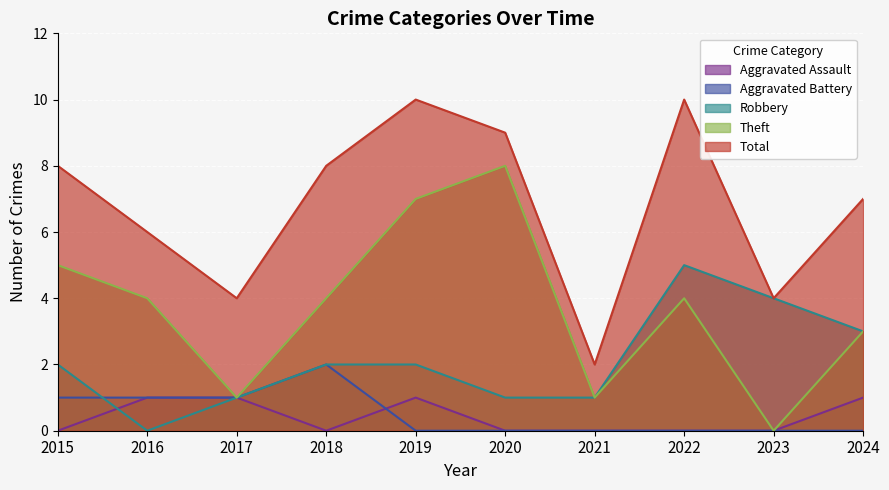

Which label corresponds to the smallest value in the chart?

2015